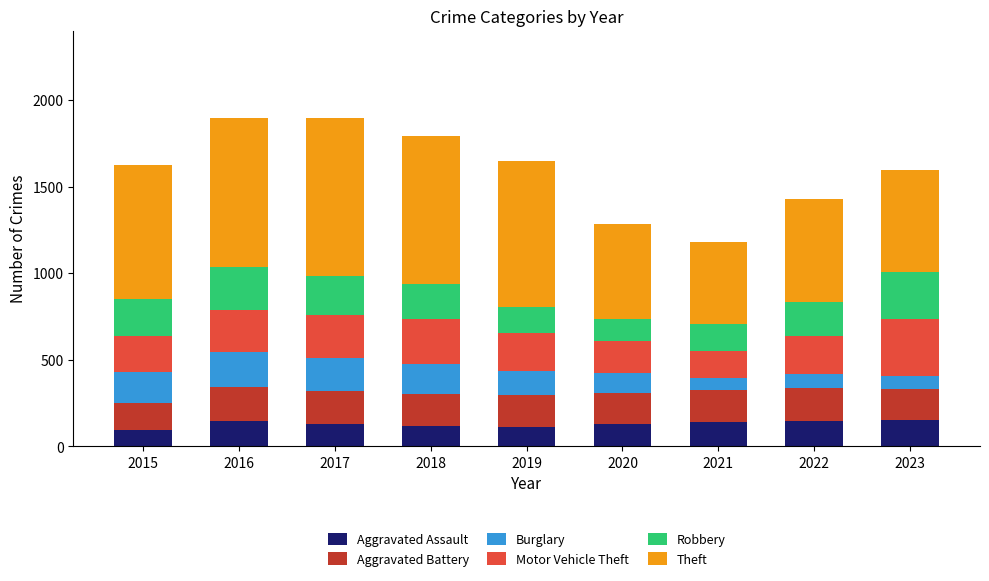

True or false: Aggravated Assault has a value of 131 at 2017.

True